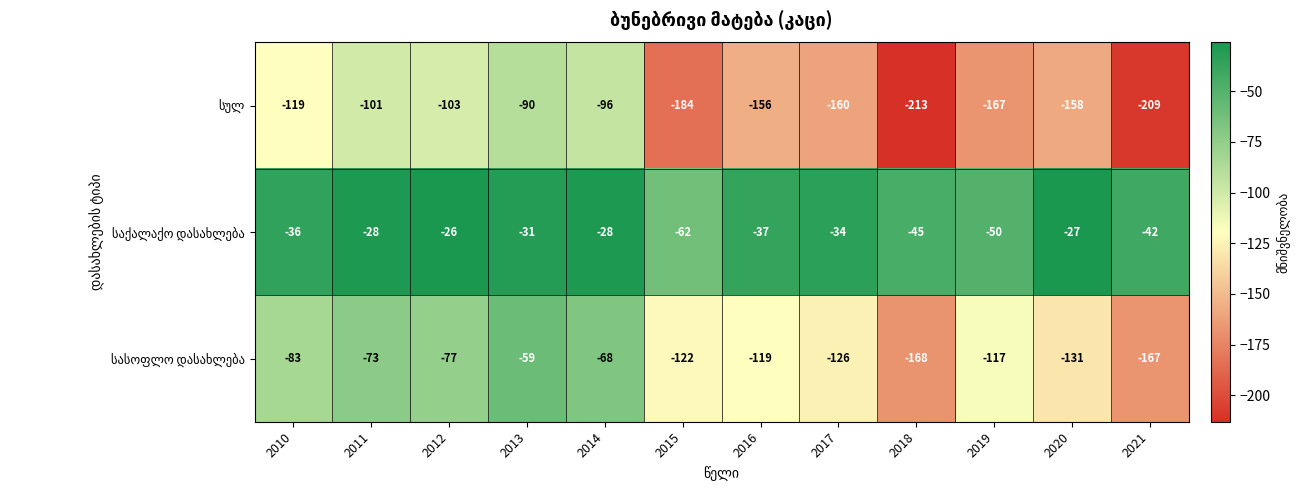

What is the minimum value shown in the chart?

-213